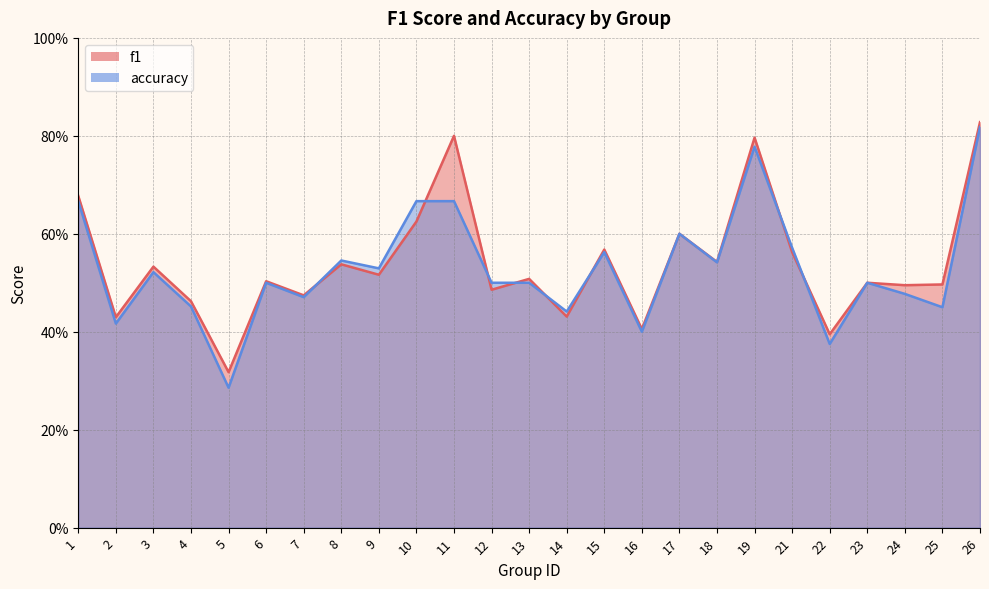

Read the accuracy value at 8.

0.5